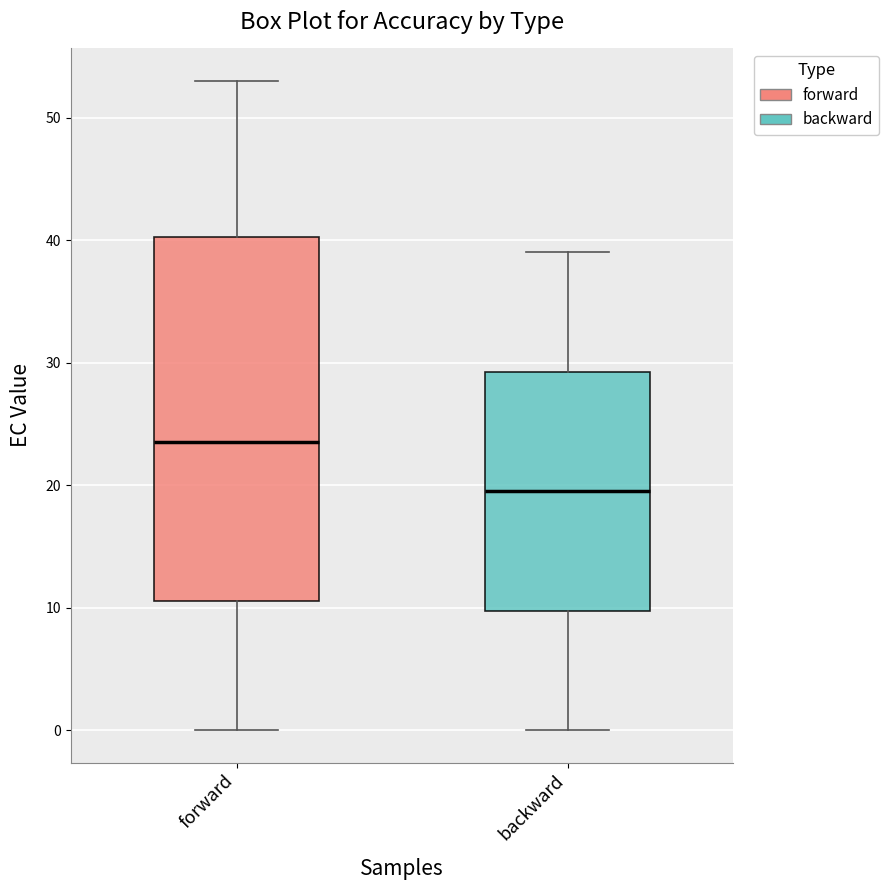

Which box has the highest median line?

forward